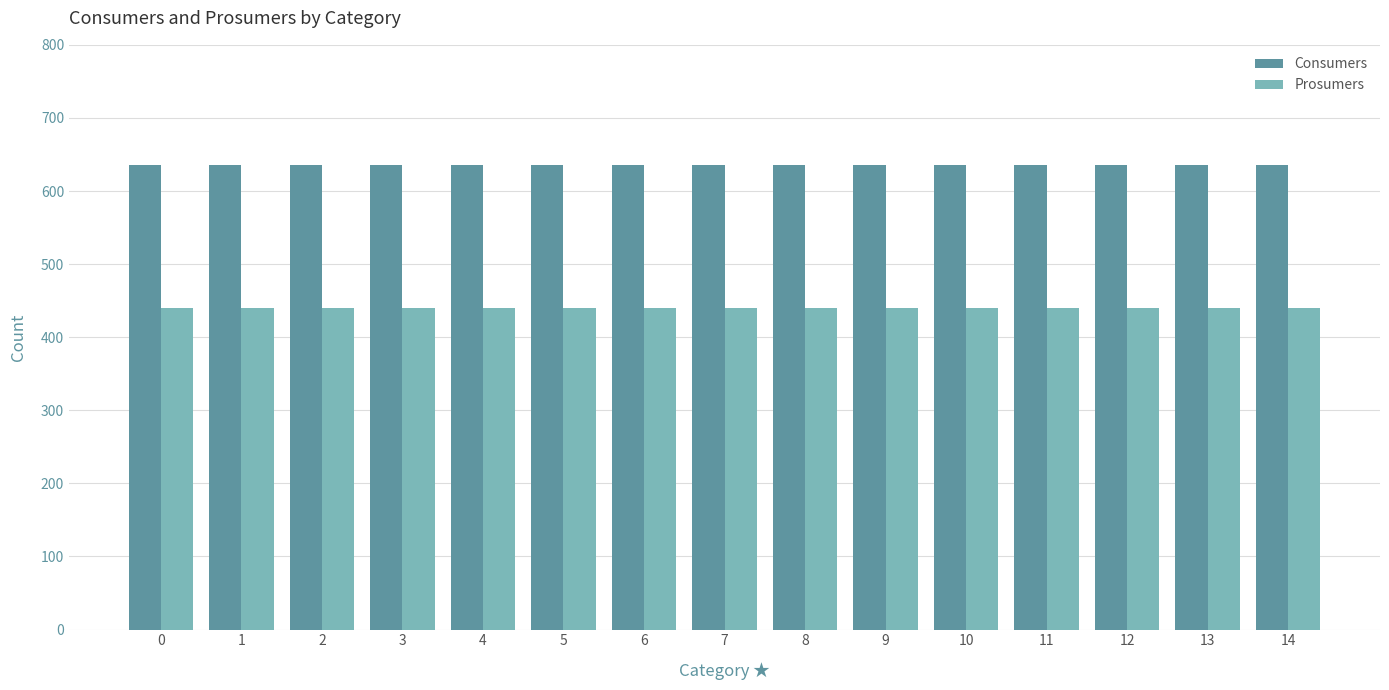

The value of Prosumers at 0 is 748. True or false?

False